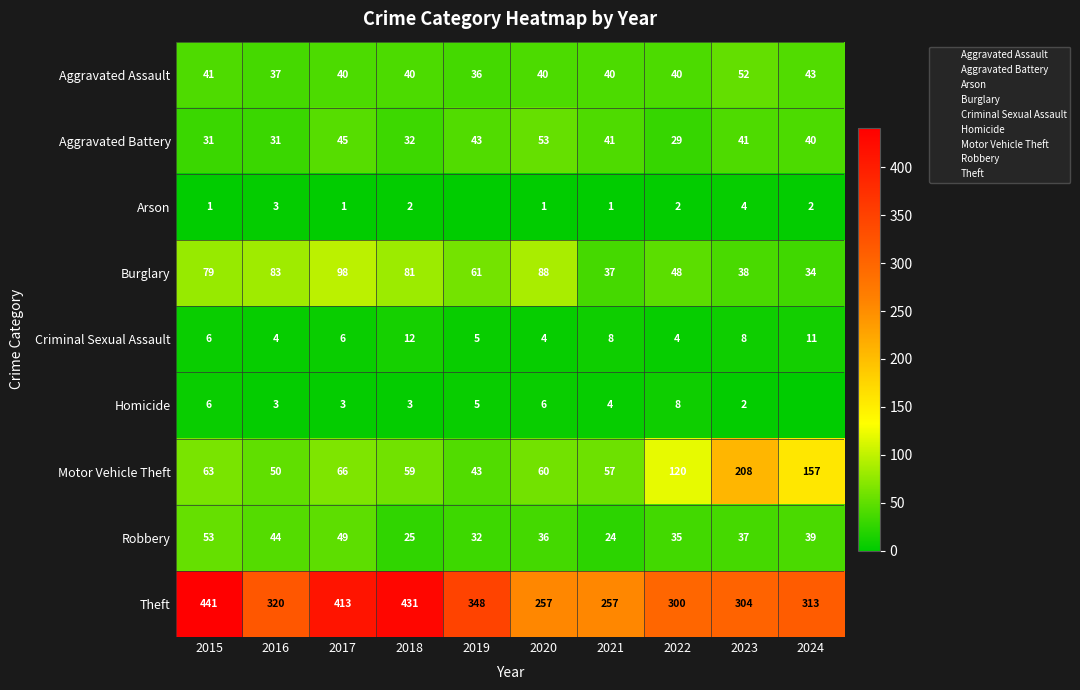

Which series has the largest range (max minus min)?

Theft